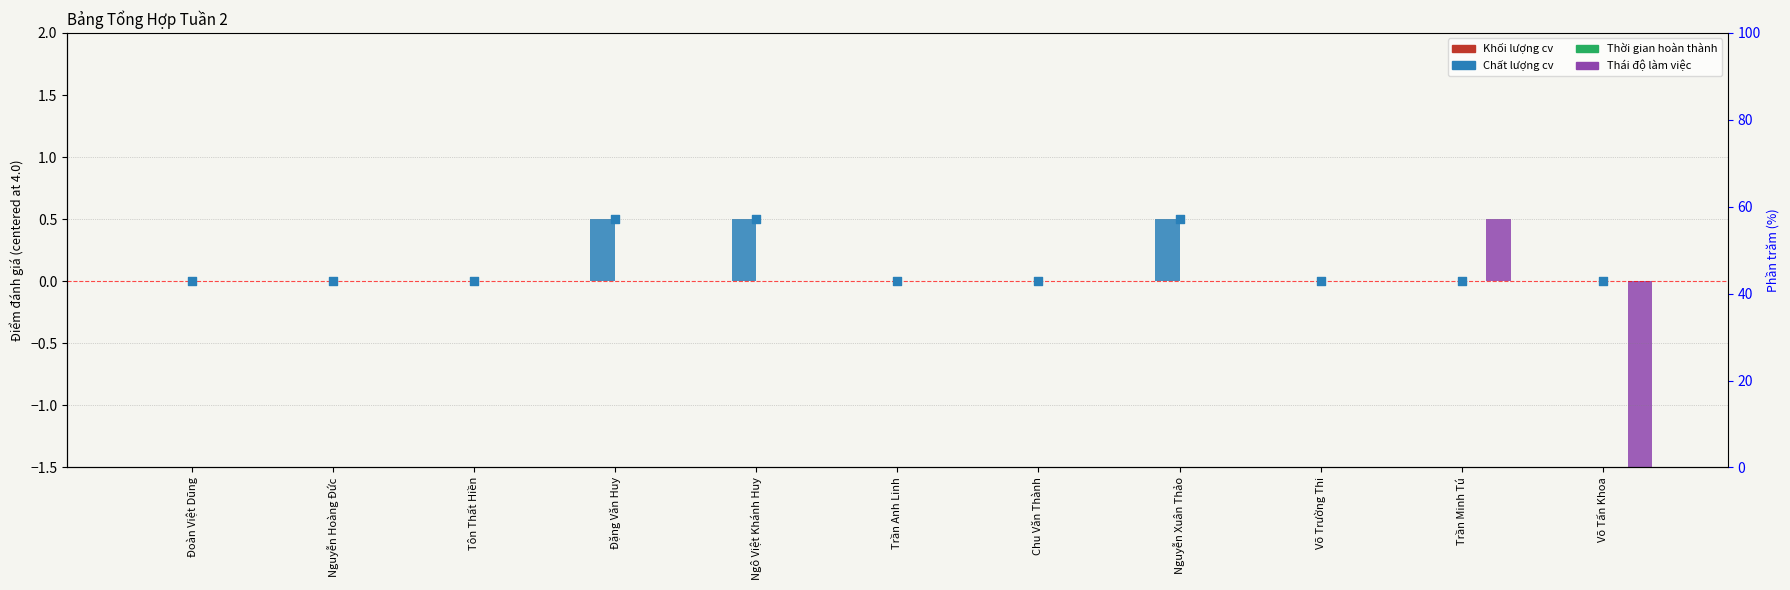

What are all the series names shown in the legend?

Khối lượng cv, Chất lượng cv, Thời gian hoàn thành, Thái độ làm việc